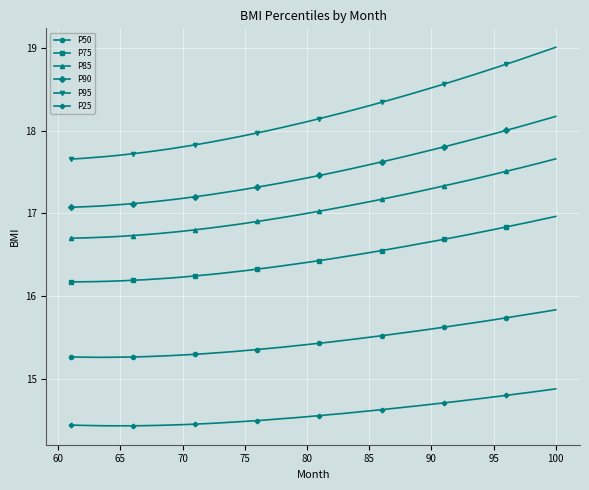

True or false: P25 and P85 intersect in this chart.

False